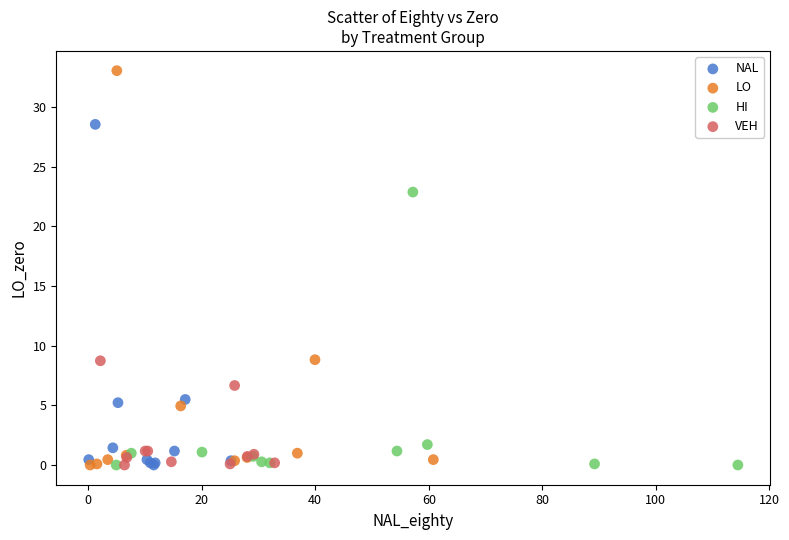

Which series contains the highest Y value?

LO